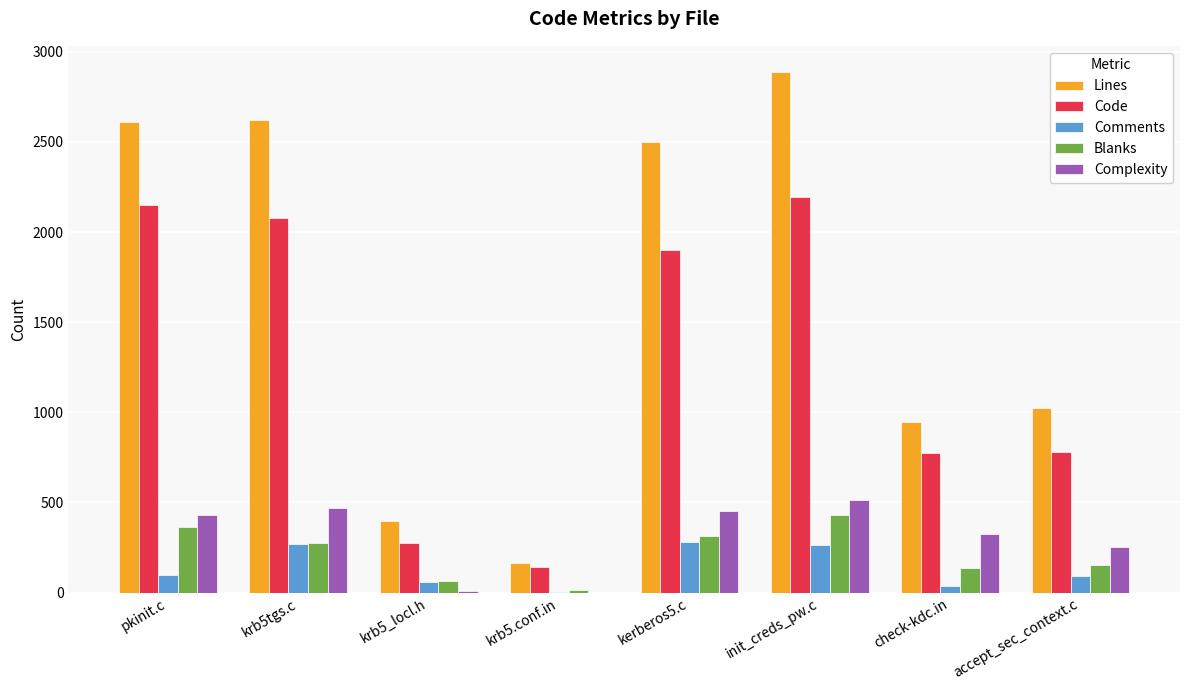

At which label is Lines closest to 1526?

accept_sec_context.c